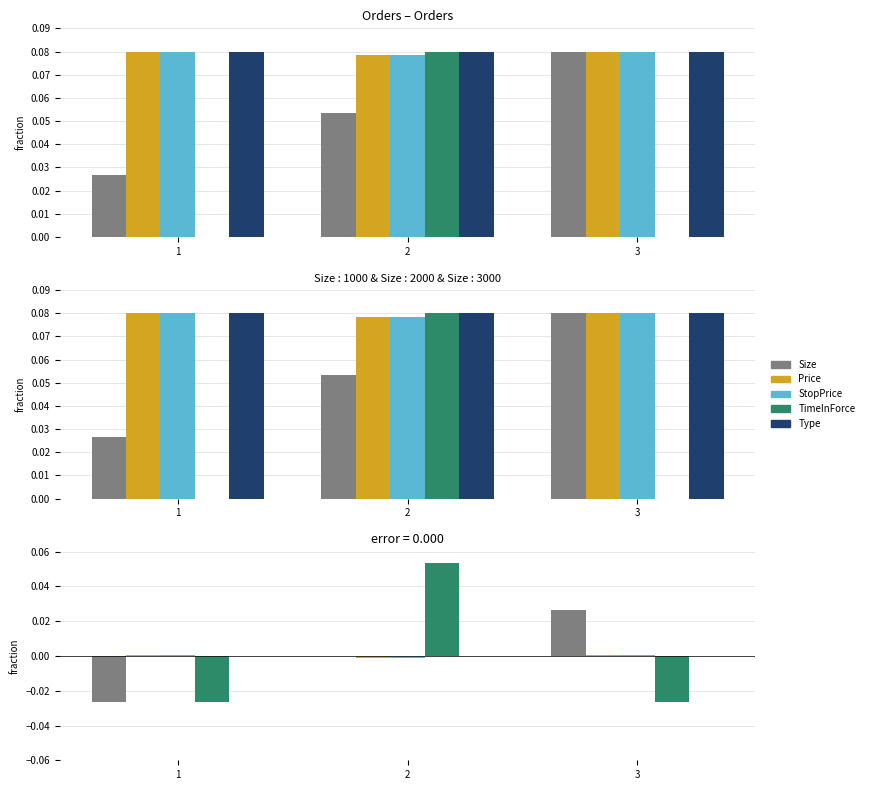

Between 2 and 3, which series saw the biggest shift?

TimeInForce